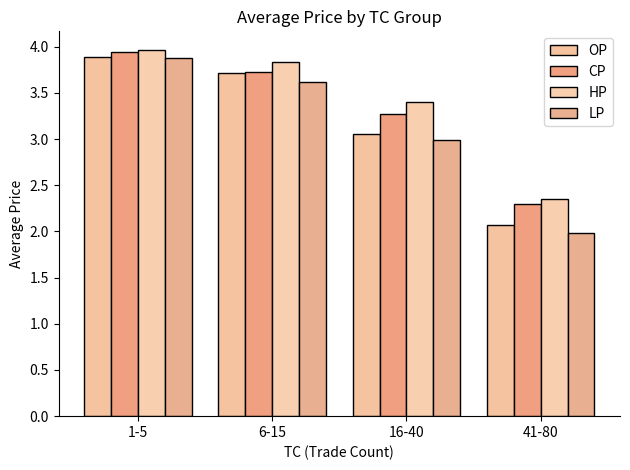

What is the spread (max minus min) of values at 41-80?

0.4